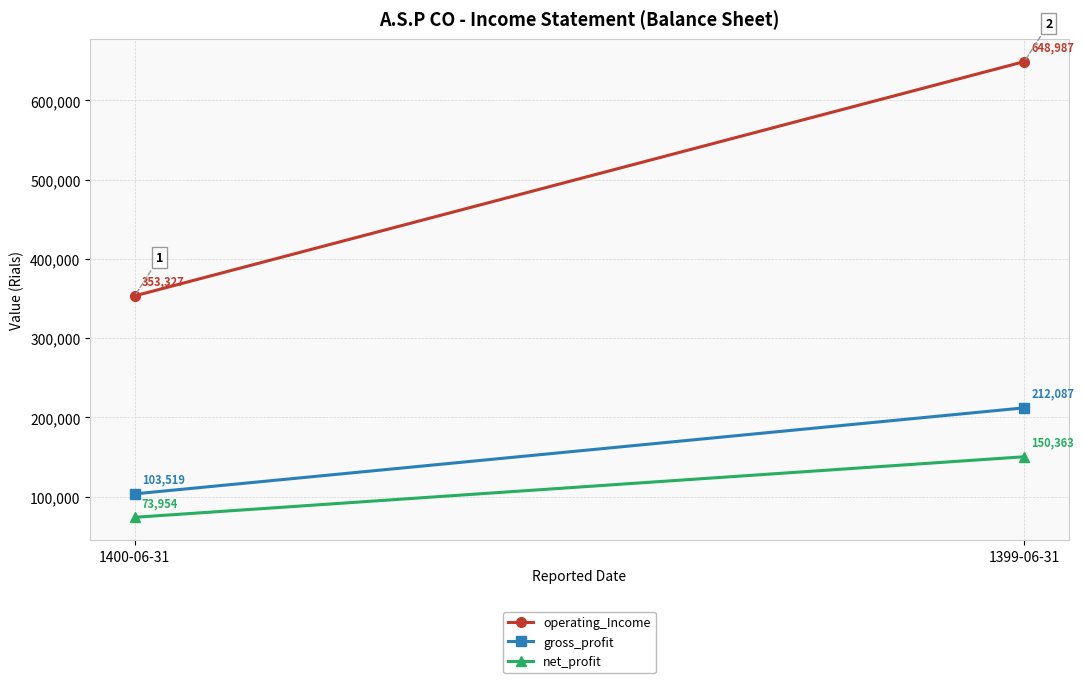

The value of gross_profit at 1399-06-31 is 112067. True or false?

False